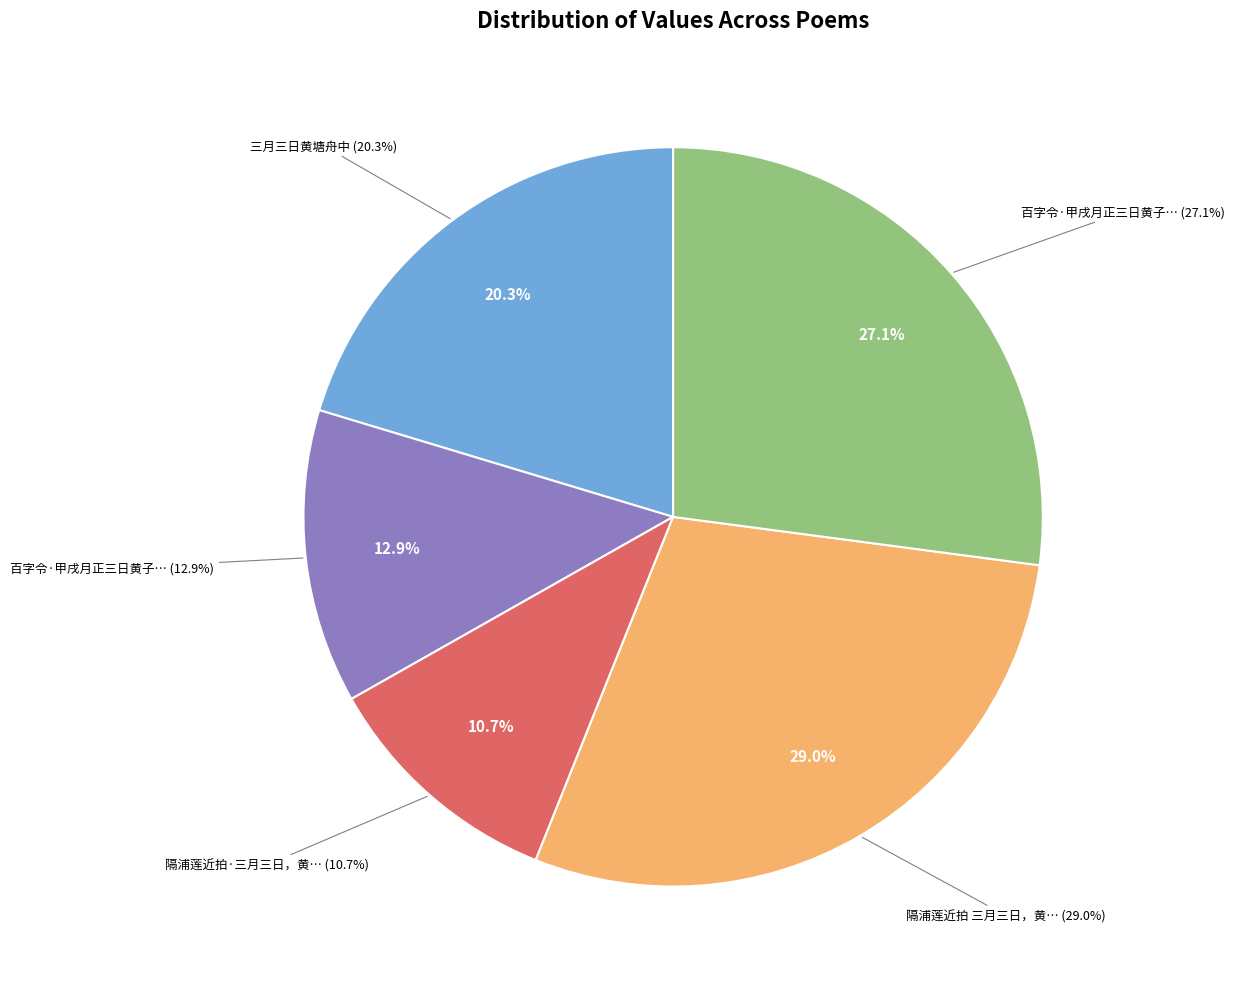

Which category has the smallest portion of the pie?

隔浦莲近拍·三月三日，黄园小集话旧，晦闻不终会先归